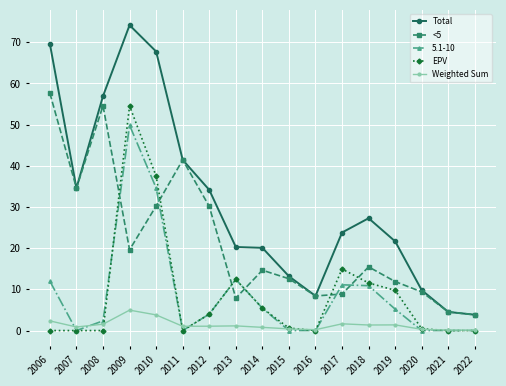

What is the difference between the maximum and minimum values in the Total series?

70.3